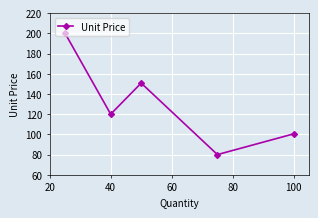

True or false: there are more than 2 points higher than both neighbors.

False